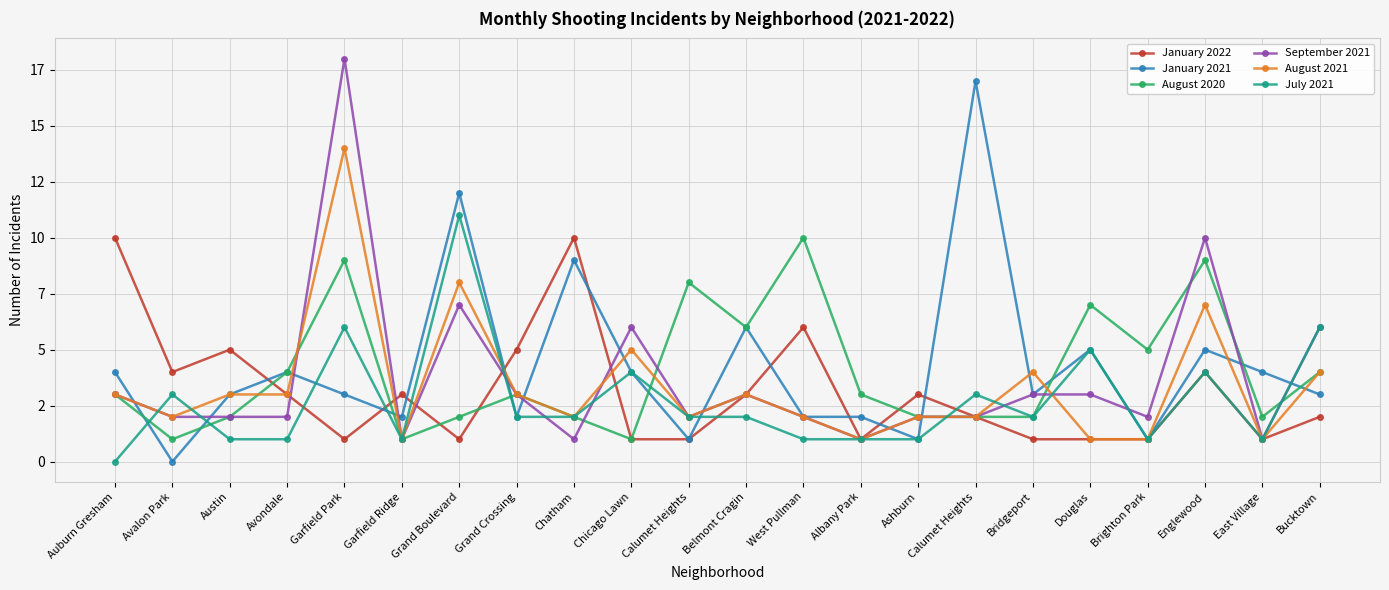

Where does the July 2021 series first go above 2?

Avalon Park